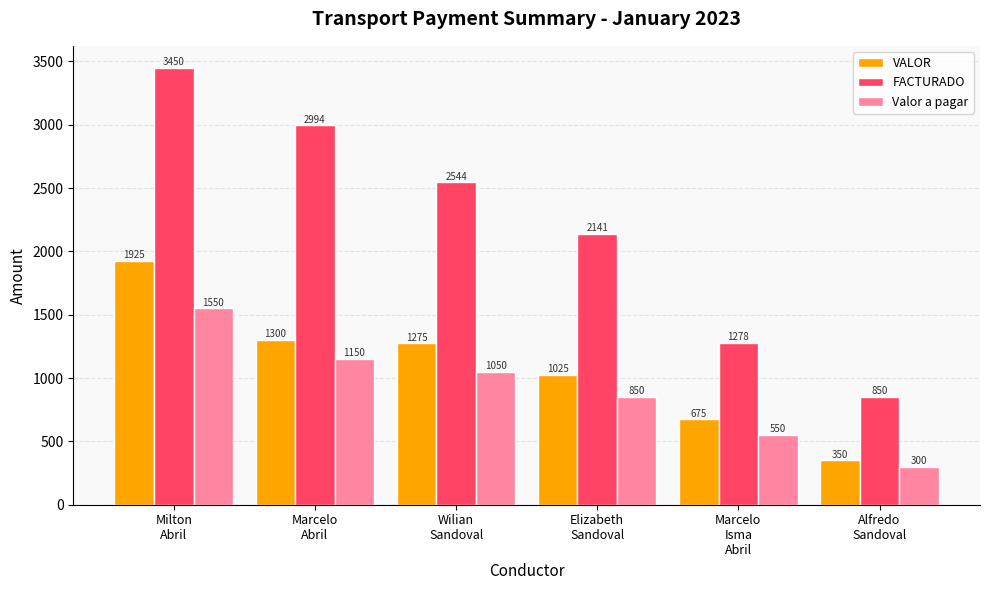

Are the bars grouped side by side (vs. stacked)?

Yes